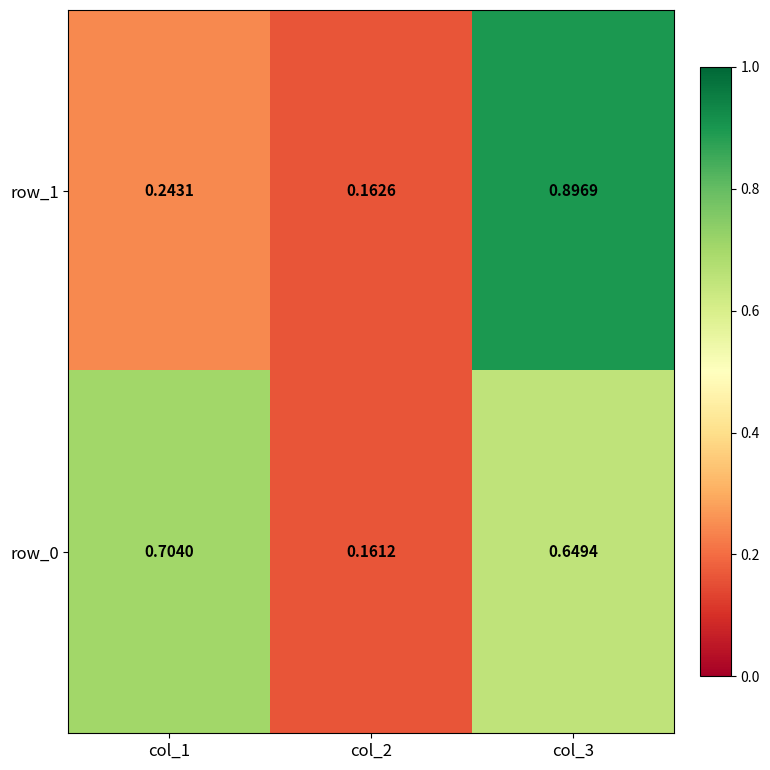

Which series has the largest total across all categories?

row_0